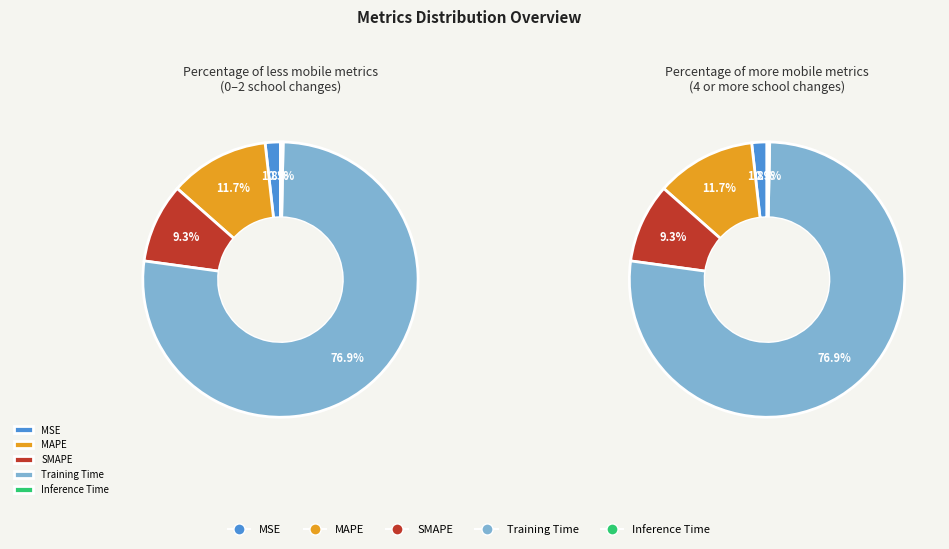

To the nearest percent, what is the average slice percentage?

20%